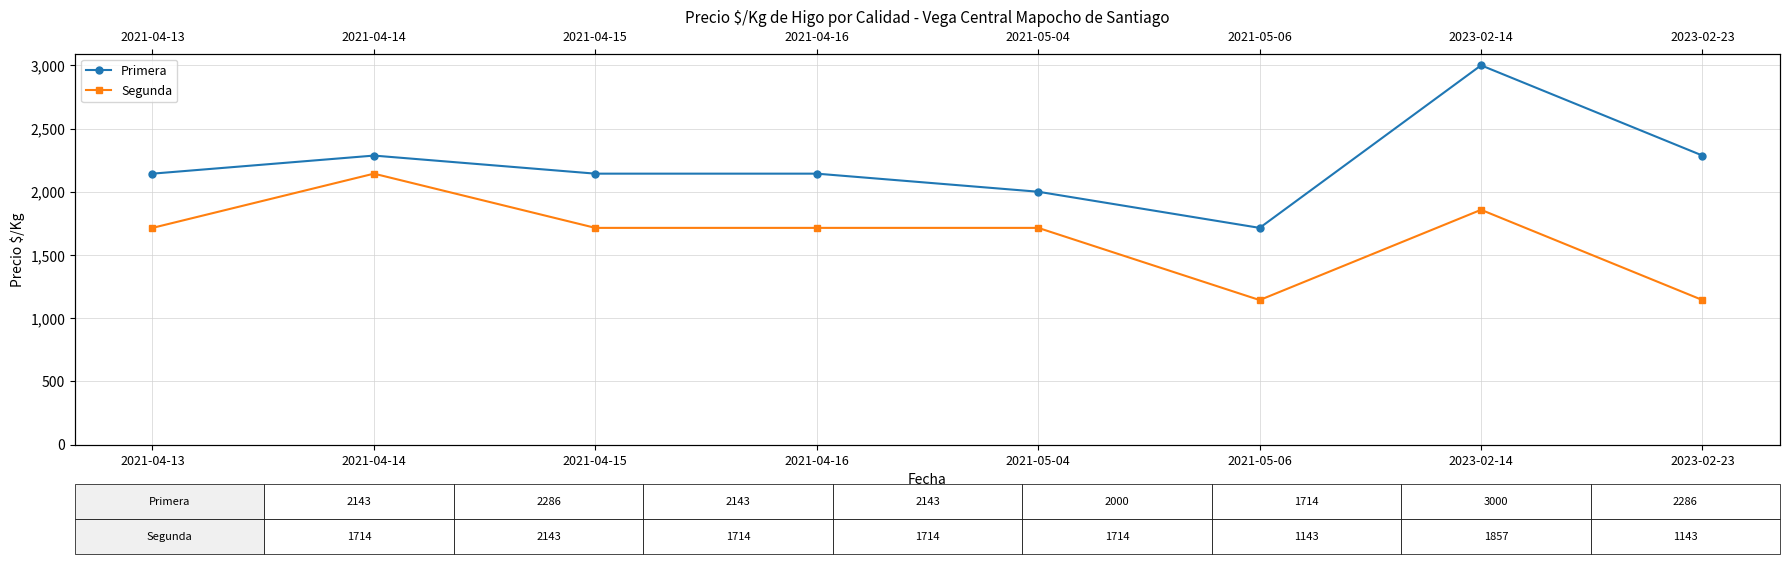

In Primera, how many points are lower than both neighbors (excluding endpoints)?

1